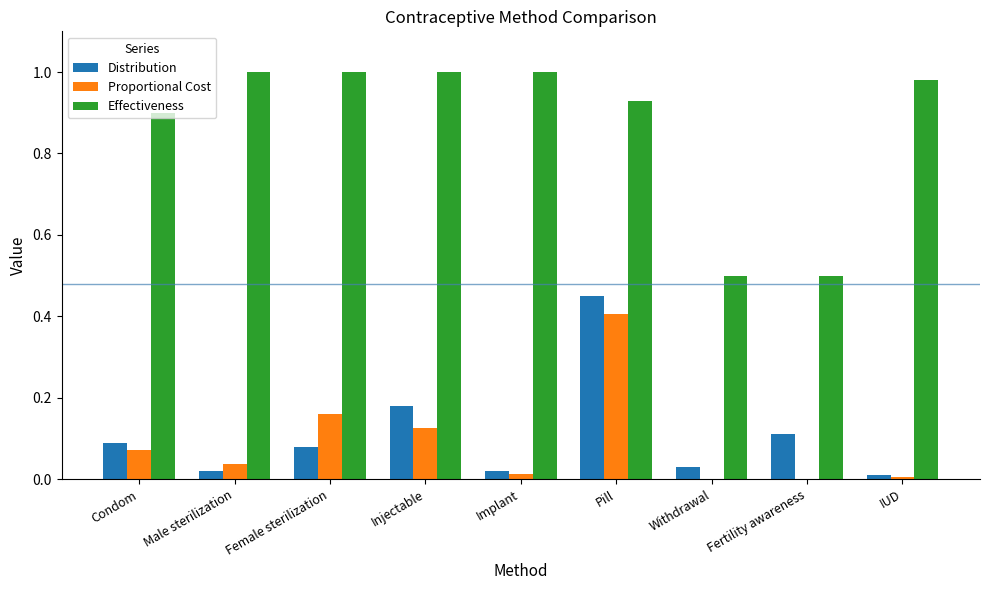

Does the chart contain stacked bars?

No